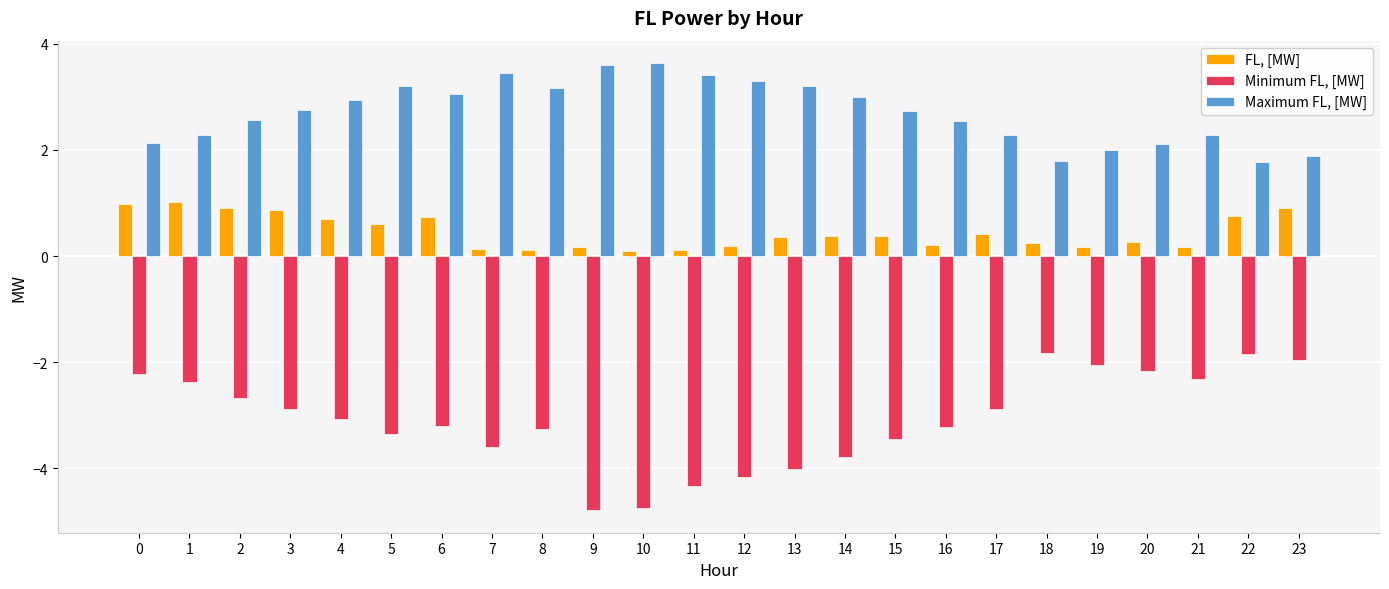

What is the value of the Minimum FL, [MW] bar at the 12th from the left?

-4.3